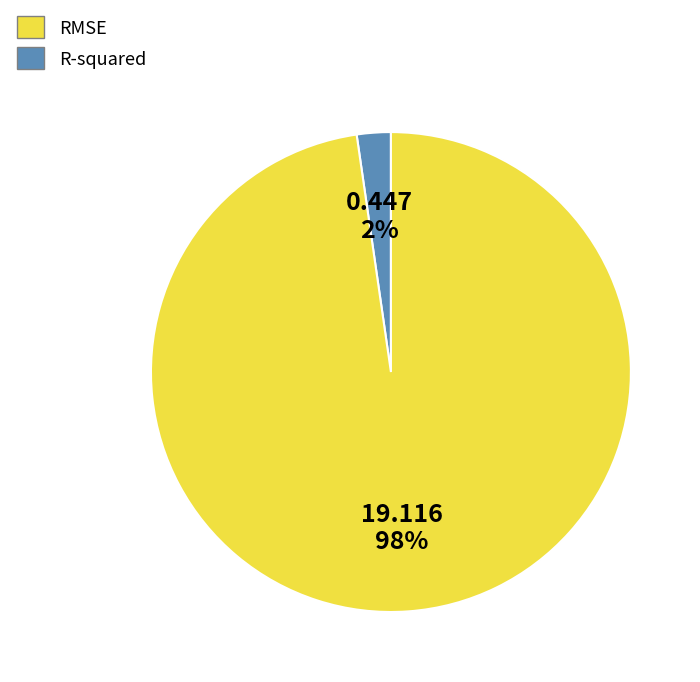

Does any single category account for the majority?

Yes